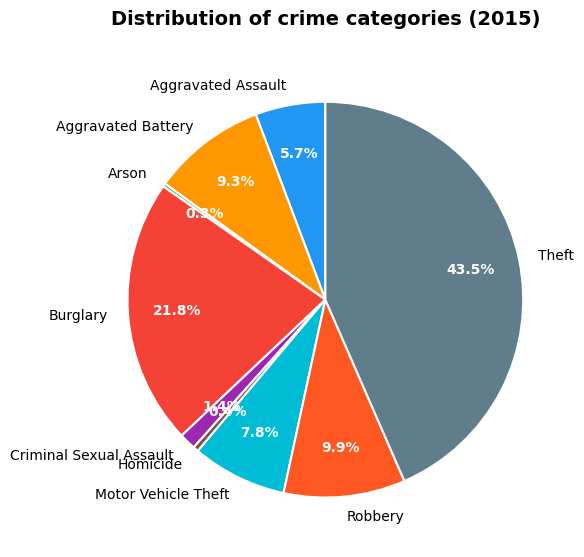

The Criminal Sexual Assault slice represents 1% of the pie. True or false?

True